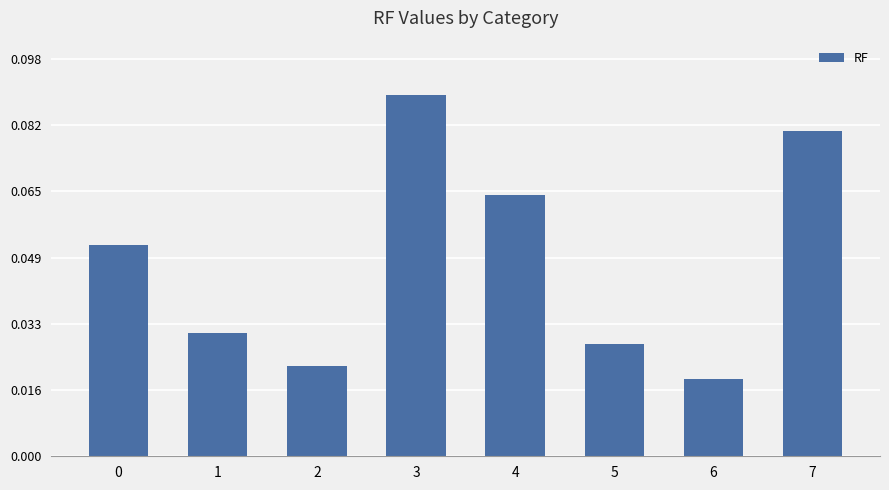

Count the values in the range 0 to 1.

8